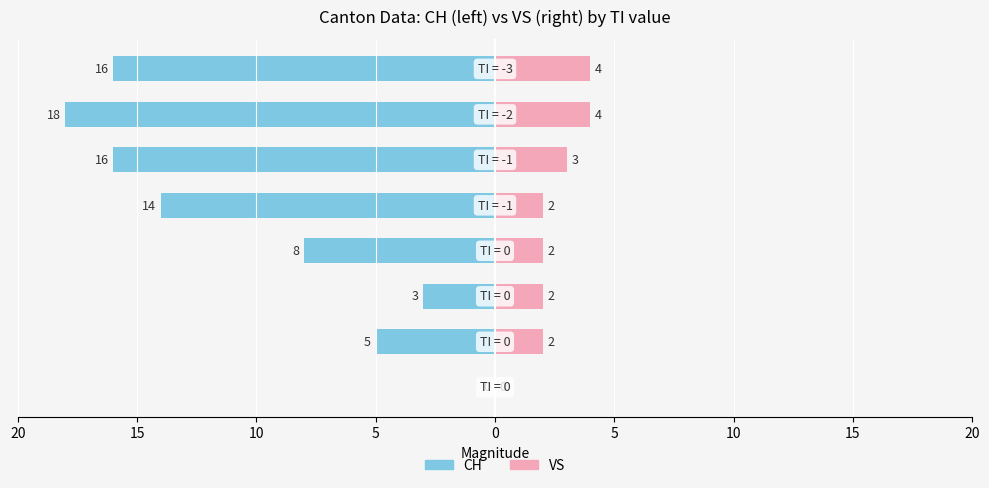

How many distinct data groups are displayed?

2